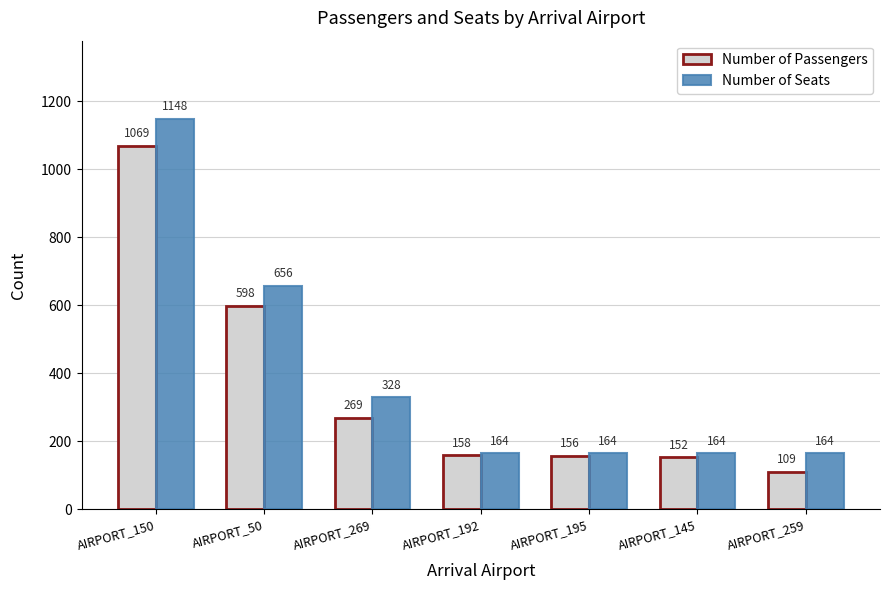

Rank the categories by Number of Passengers value from lowest to highest.

AIRPORT_259, AIRPORT_145, AIRPORT_195, AIRPORT_192, AIRPORT_269, AIRPORT_50, AIRPORT_150